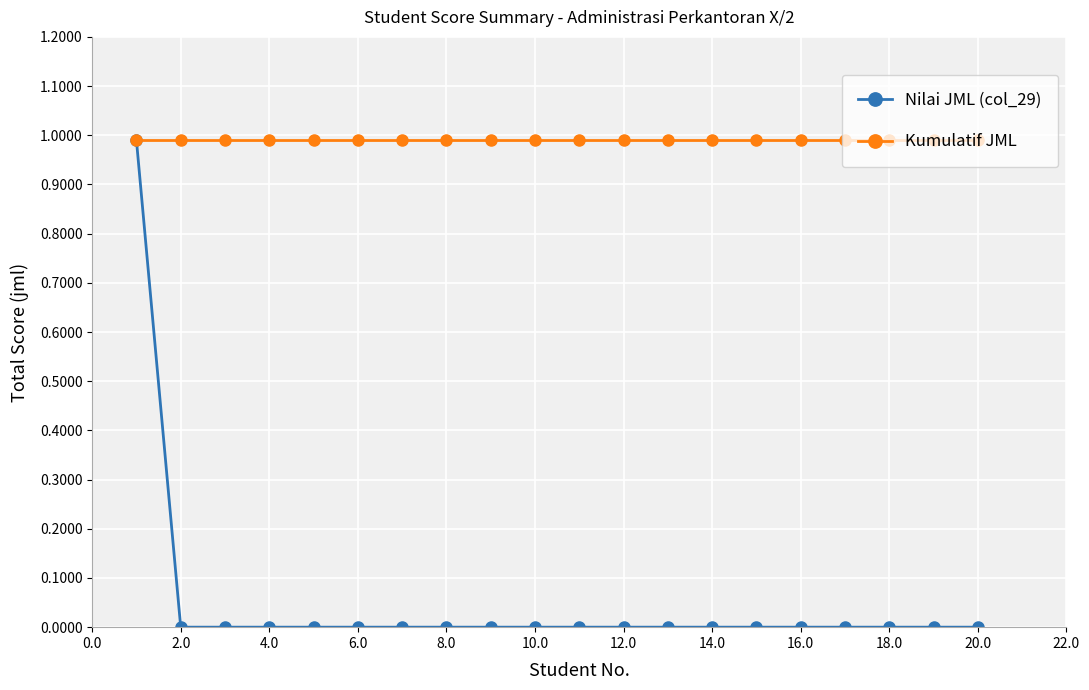

What are all the series names shown in the legend?

Nilai JML (col_29), Kumulatif JML